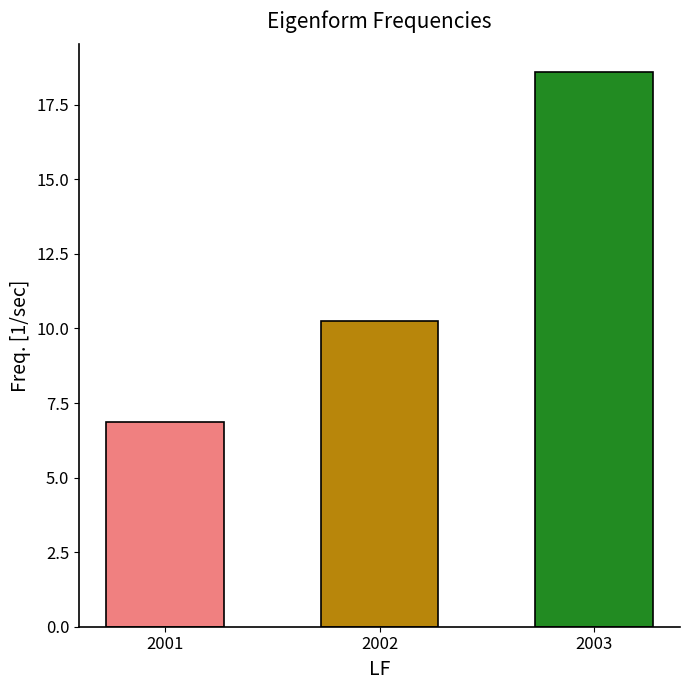

What is the sum of all values?

35.7